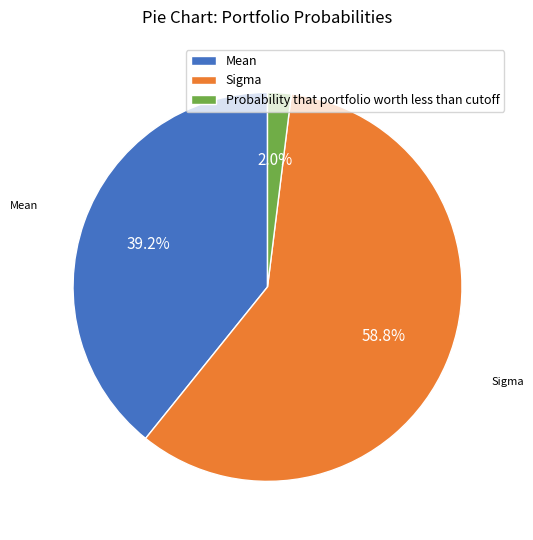

How many slices are in this pie chart?

3